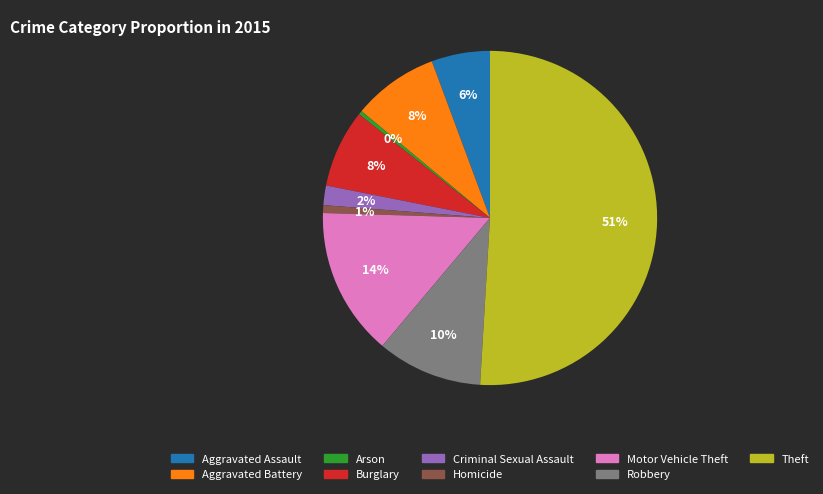

What is the largest slice in the pie chart?

Theft